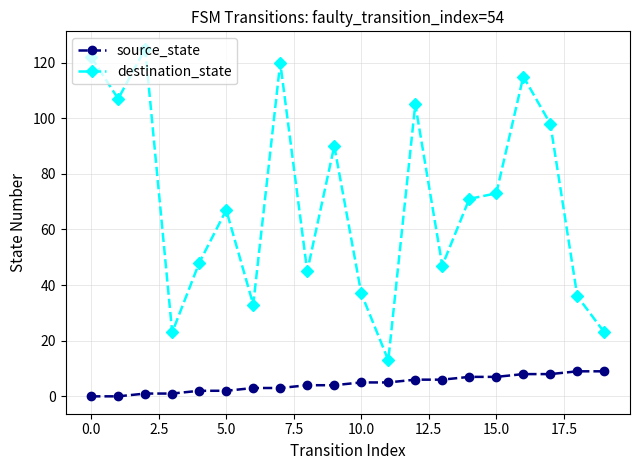

How many interior local peaks does the destination_state series have?

6